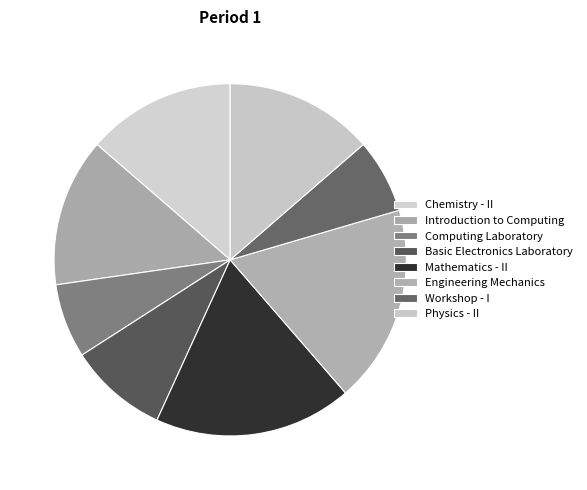

To the nearest percent, what is the average slice percentage?

12%